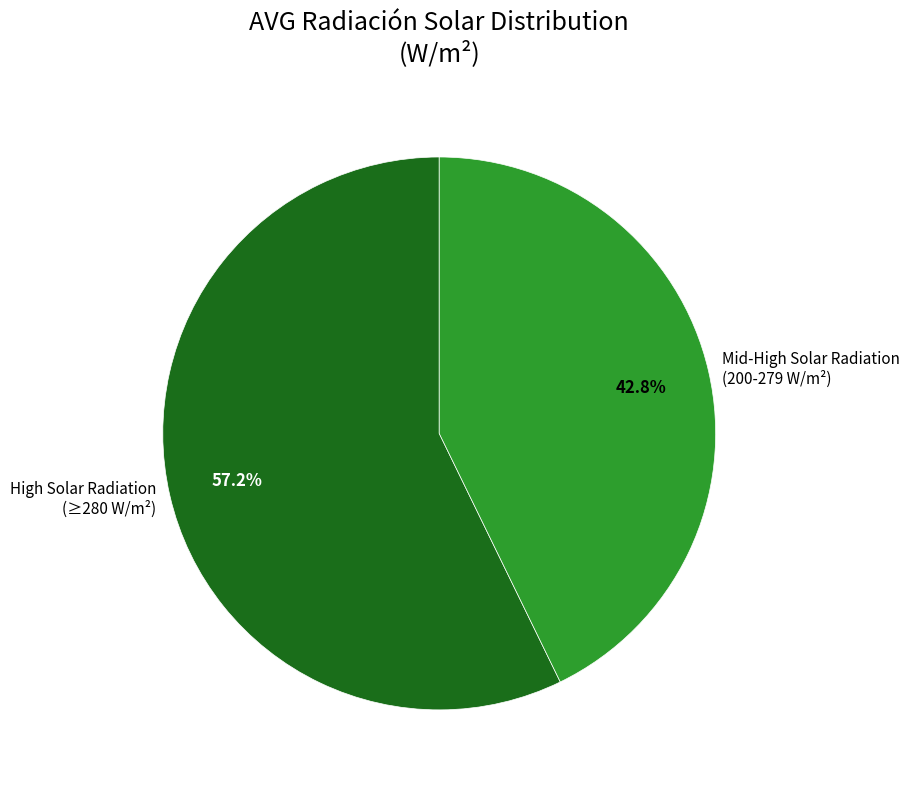

To the nearest percent, what is the difference between the largest and smallest slice percentages?

14%